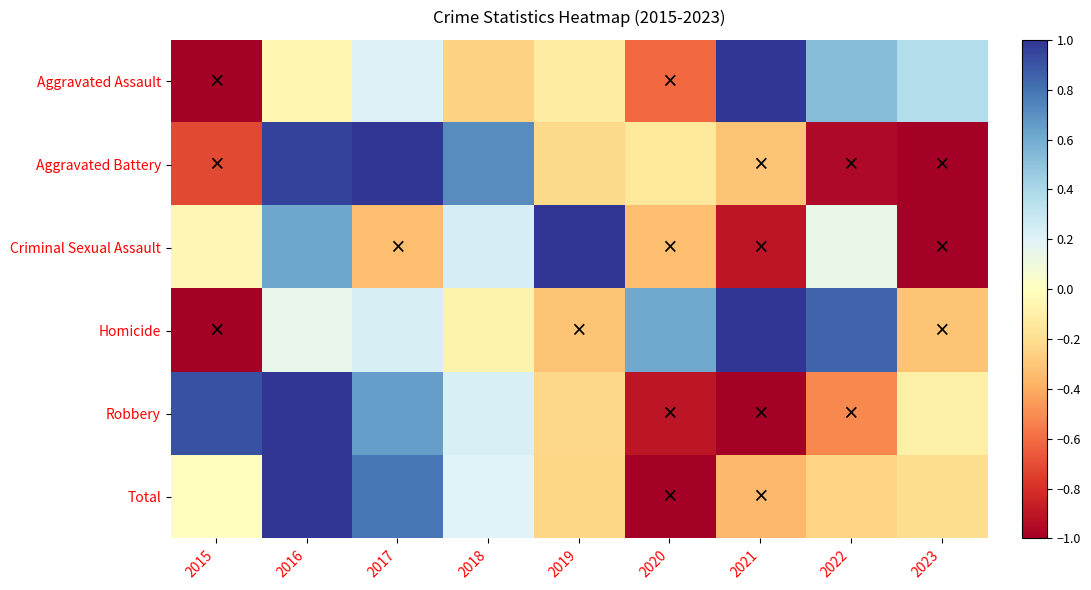

Reading right to left, extract all data points from this chart.

Aggravated Assault: 2023=0.4	2022=0.5	2021=1.0	2020=-0.6	2019=-0.1	2018=-0.3	2017=0.2	2016=-0.1	2015=-1.0
Aggravated Battery: 2023=-1.0	2022=-1.0	2021=-0.3	2020=-0.1	2019=-0.2	2018=0.7	2017=1.0	2016=1.0	2015=-0.7
Criminal Sexual Assault: 2023=-1.0	2022=0.1	2021=-0.9	2020=-0.3	2019=1.0	2018=0.2	2017=-0.3	2016=0.6	2015=-0.0
Homicide: 2023=-0.3	2022=0.8	2021=1.0	2020=0.6	2019=-0.3	2018=-0.1	2017=0.2	2016=0.2	2015=-1.0
Robbery: 2023=-0.1	2022=-0.5	2021=-1.0	2020=-0.9	2019=-0.2	2018=0.2	2017=0.7	2016=1.0	2015=0.9
Total: 2023=-0.2	2022=-0.2	2021=-0.4	2020=-1.0	2019=-0.2	2018=0.2	2017=0.8	2016=1.0	2015=0.0